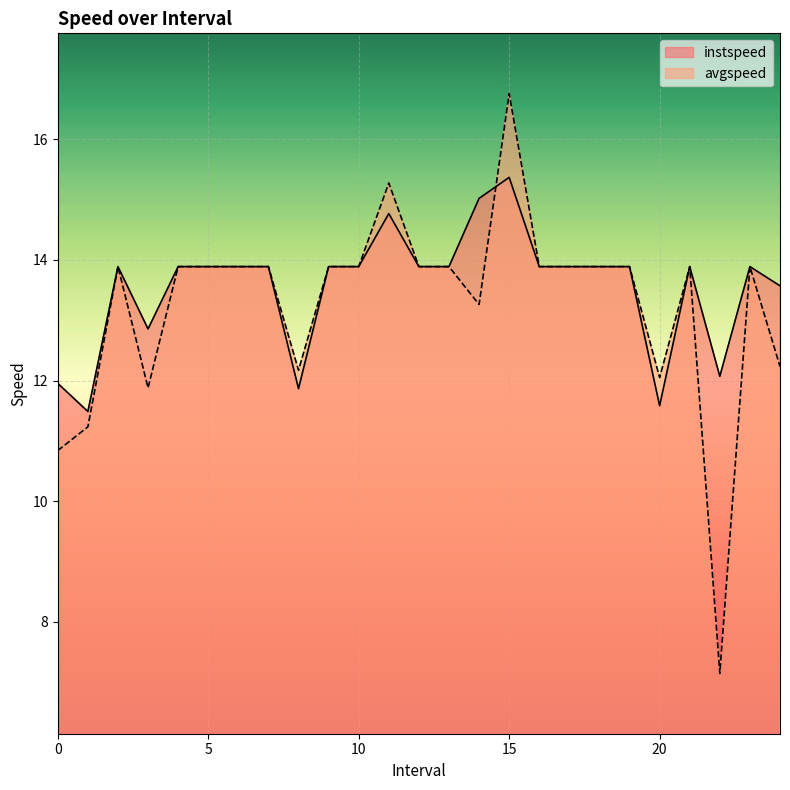

At 6.0, list the series in order from smallest to largest.

instspeed, avgspeed